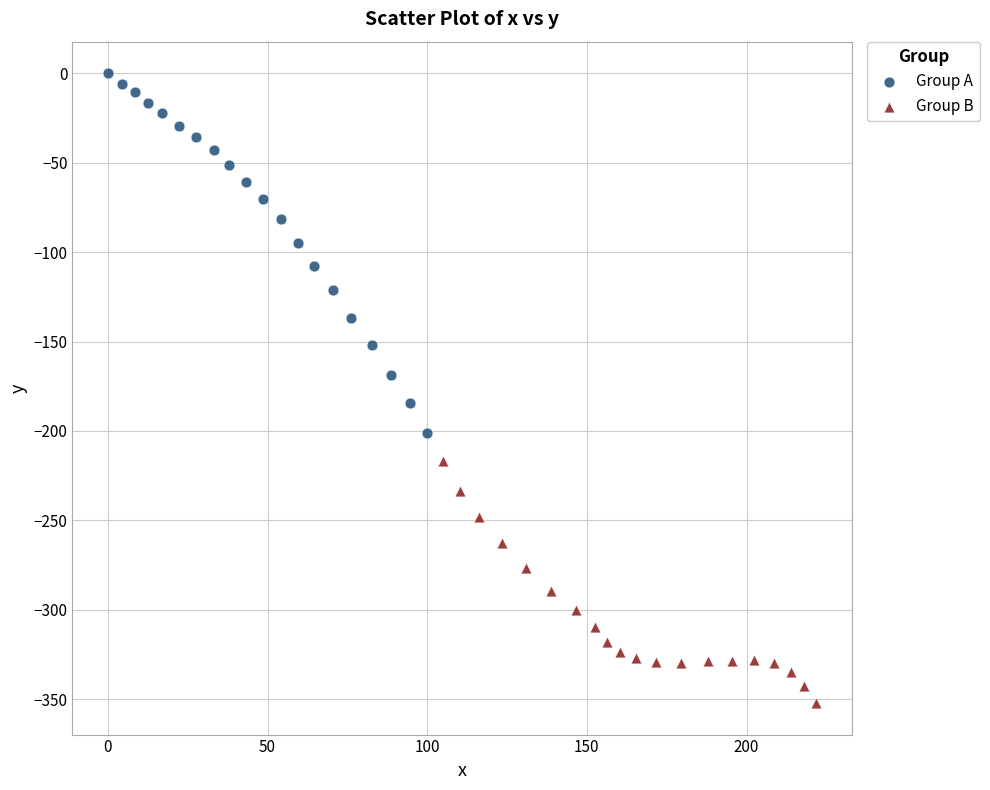

Which series contains the highest Y value?

Group A